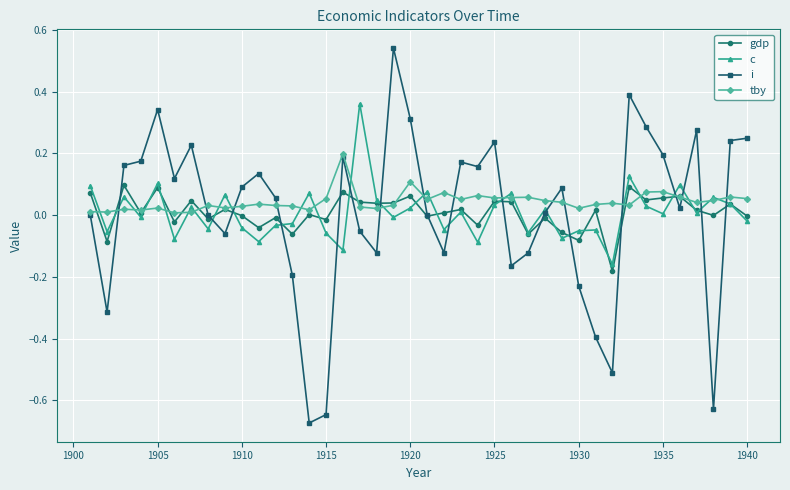

Which series has the widest spread of values?

i